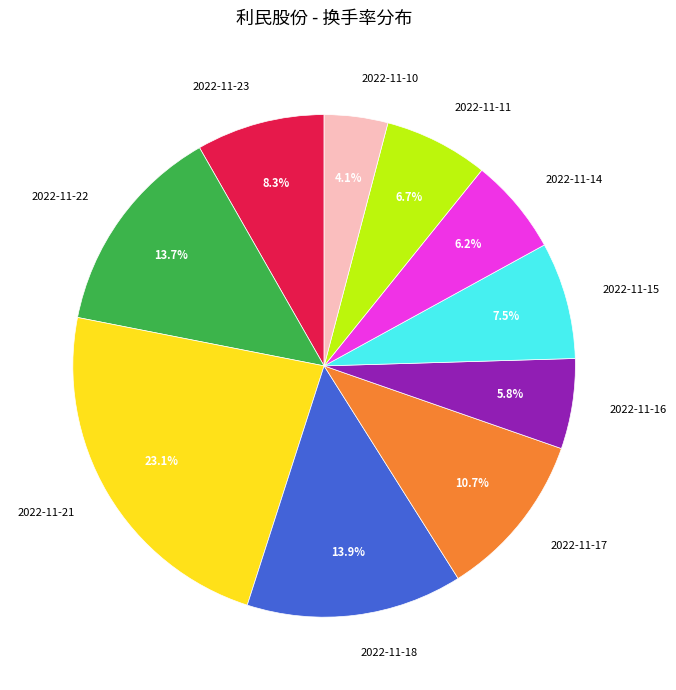

To the nearest percent, what is the difference between the largest and smallest slice percentages?

19%